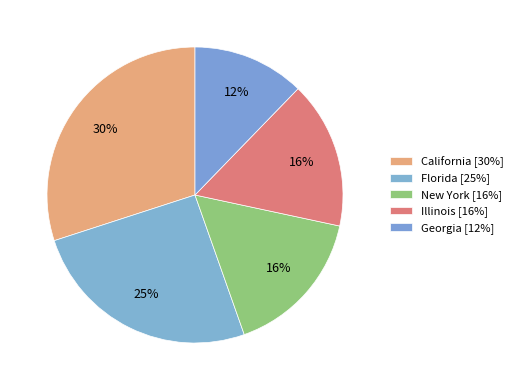

How many slices are in this pie chart?

5